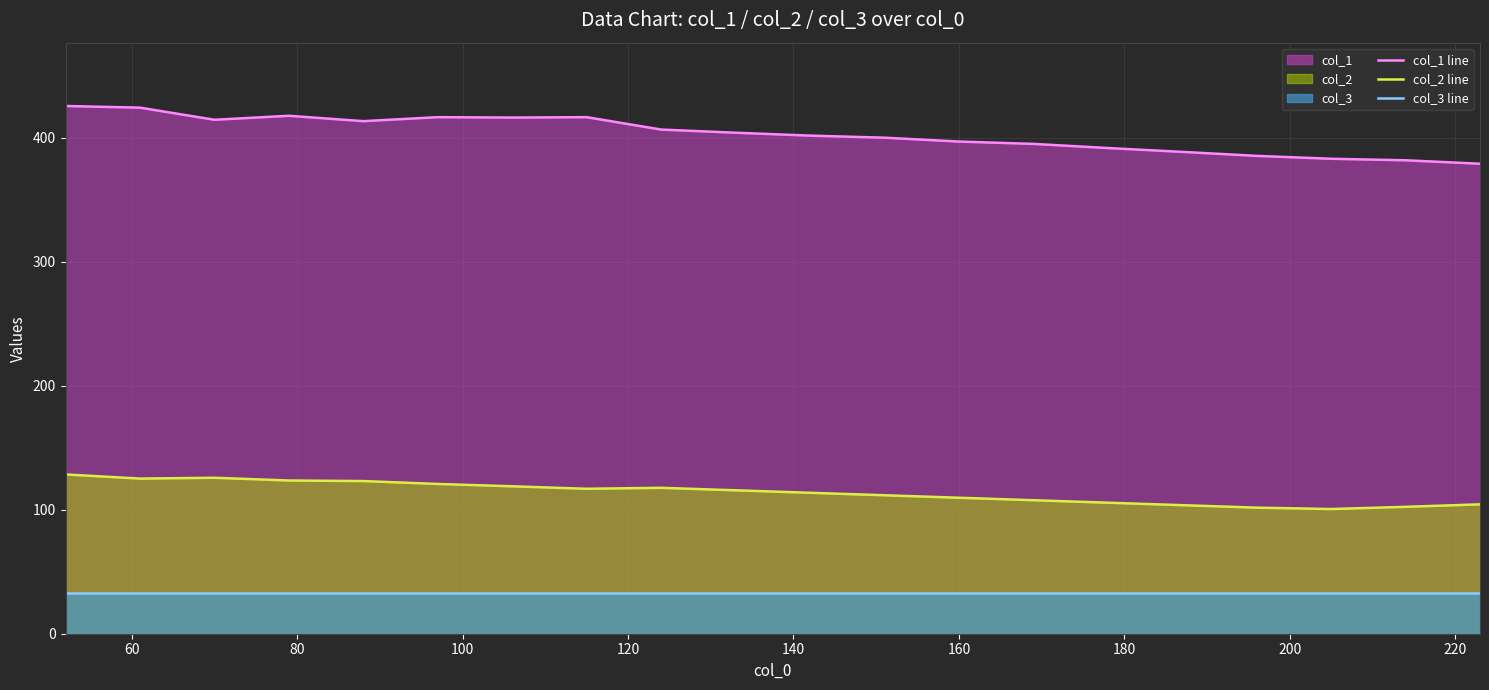

What is the smallest value displayed?

33.0